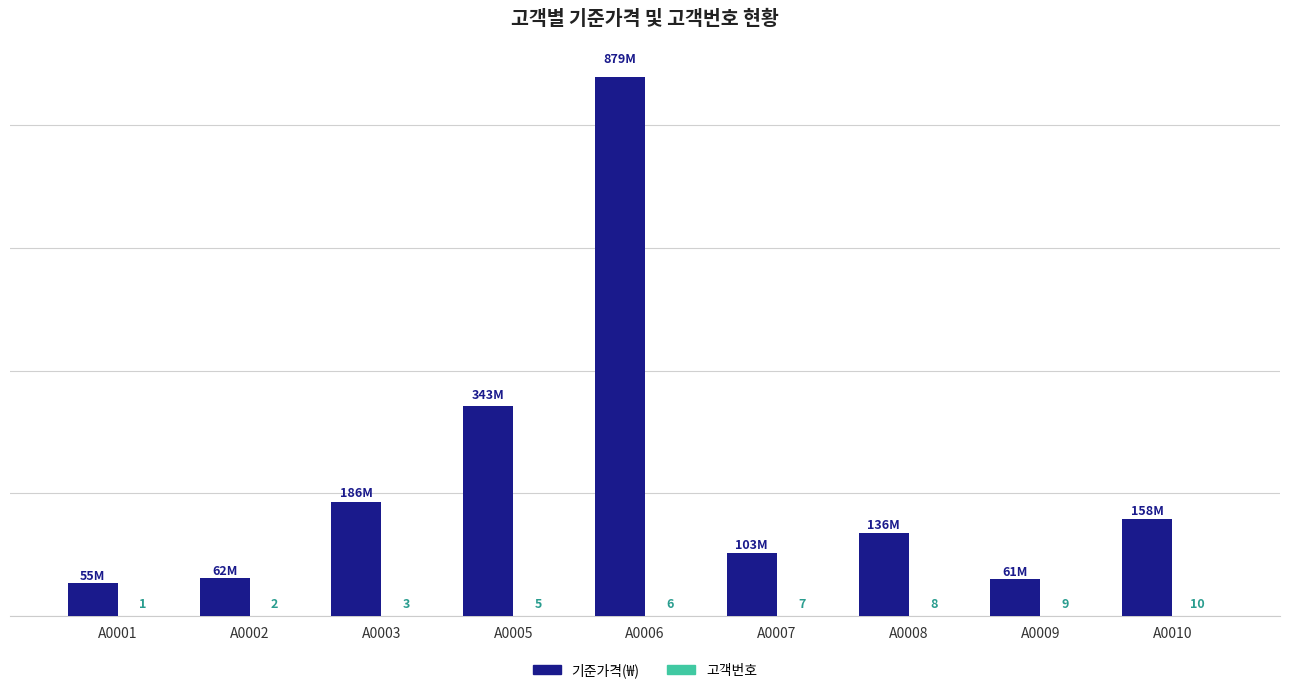

At which label does 기준가격(₩) first exceed 136000000?

A0003